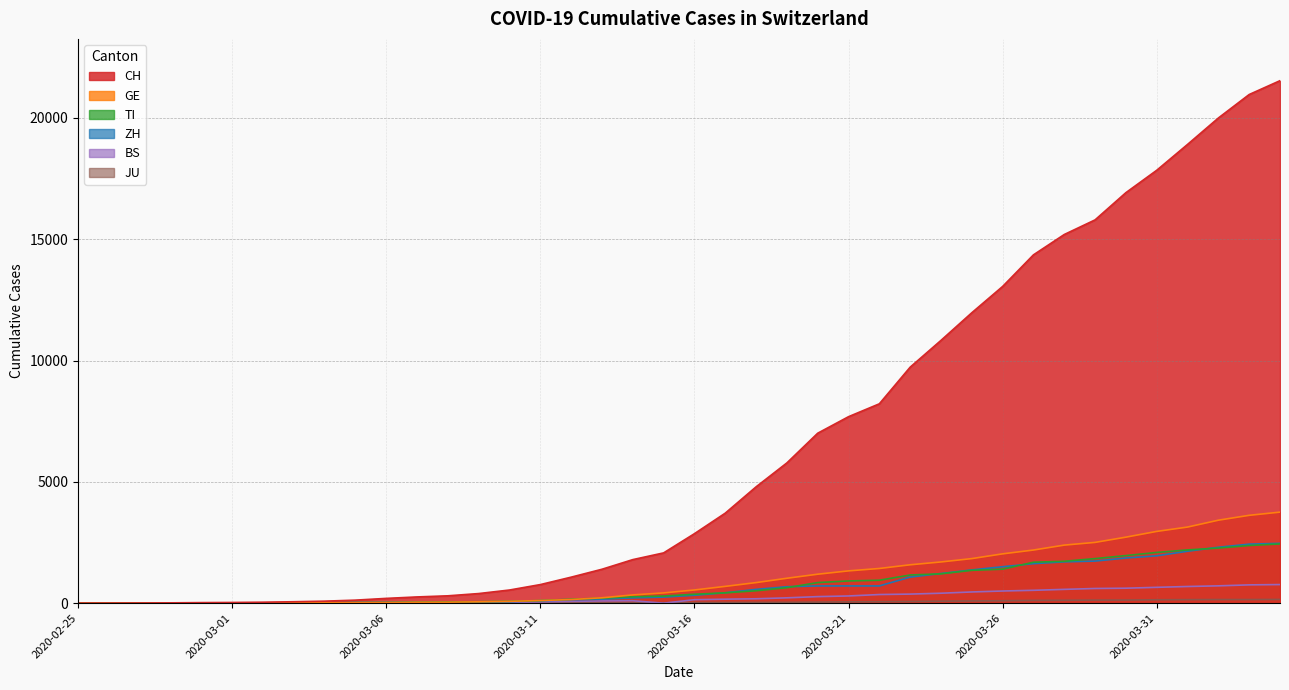

What is the label of the 21st point from the right?

2020-03-15